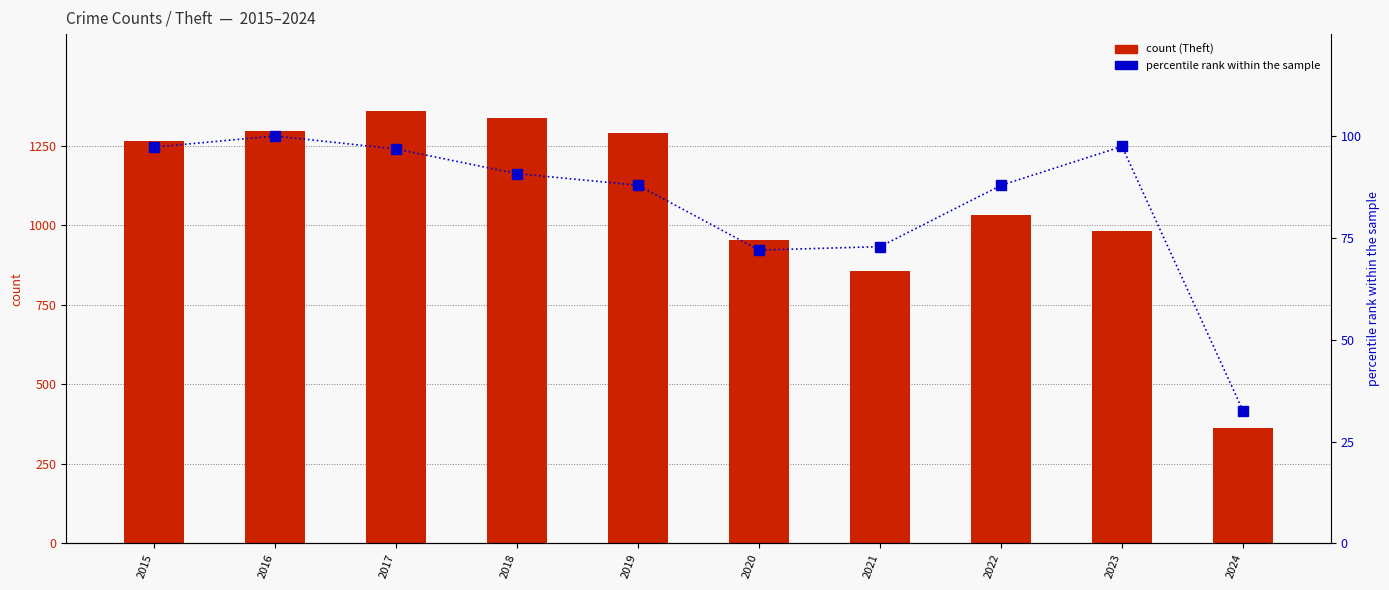

Reading left to right, list all the values displayed in this chart.

Theft: 2015=1263.0	2016=1297.0	2017=1359.0	2018=1337.0	2019=1288.0	2020=954.0	2021=856.0	2022=1032.0	2023=983.0	2024=362.0
percentile rank within the sample: 2015=97.3	2016=100.0	2017=96.8	2018=90.8	2019=87.9	2020=72.0	2021=72.8	2022=87.9	2023=97.4	2024=32.6